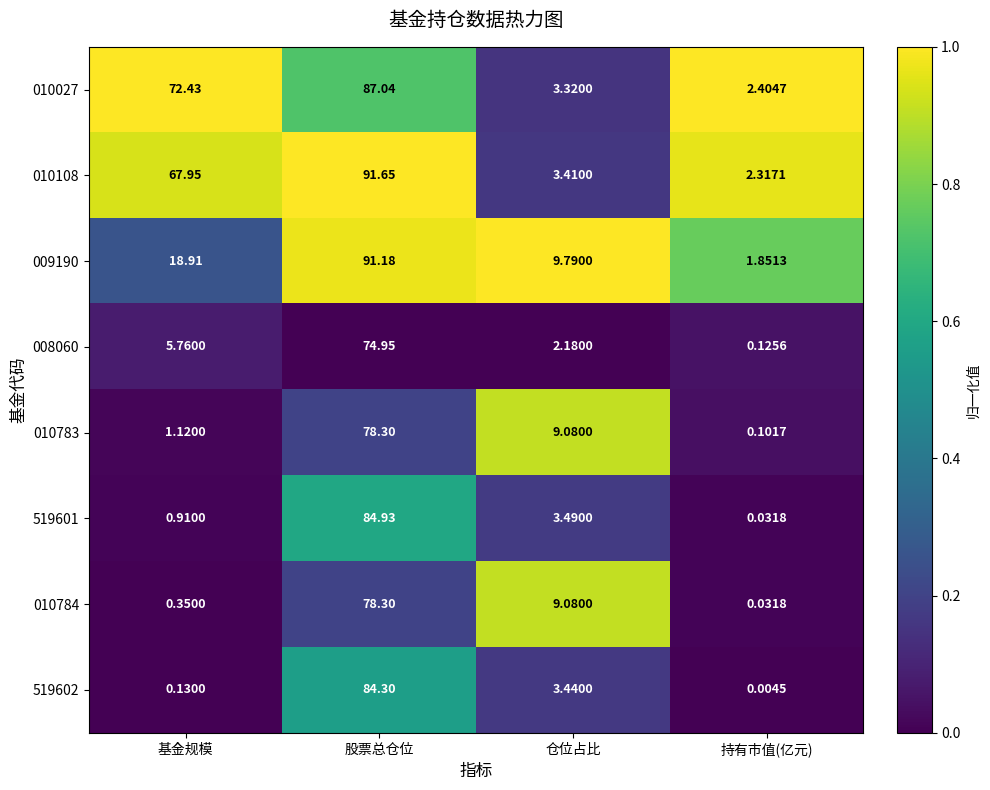

Where is 010027 nearest to the value 44?

基金规模